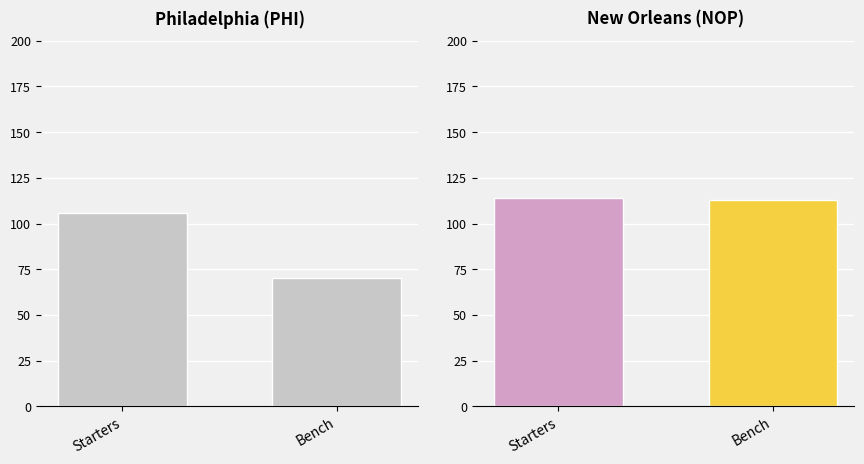

Is it true that the value at Starters is 152.4?

False